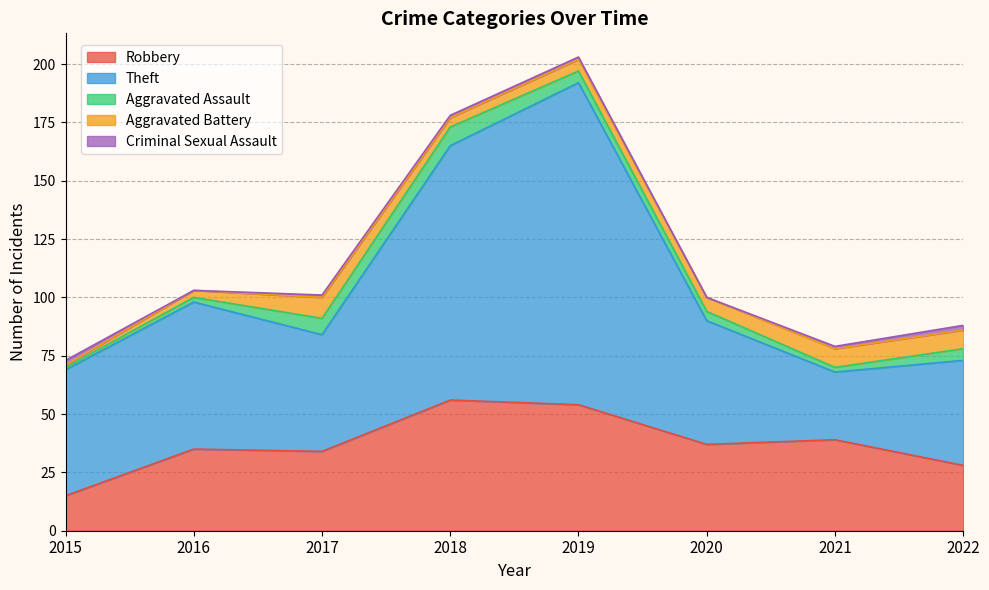

Does the chart have visible grid lines?

Yes